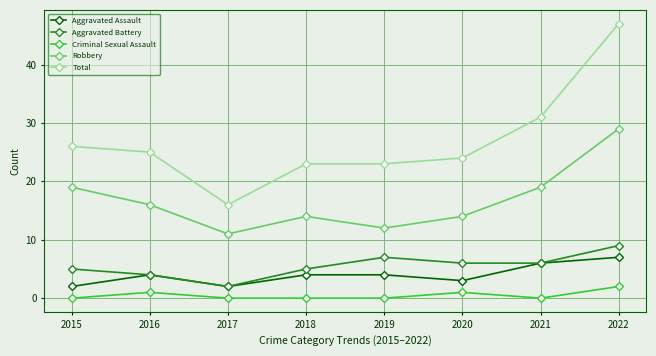

Count the number of categories in the chart.

8